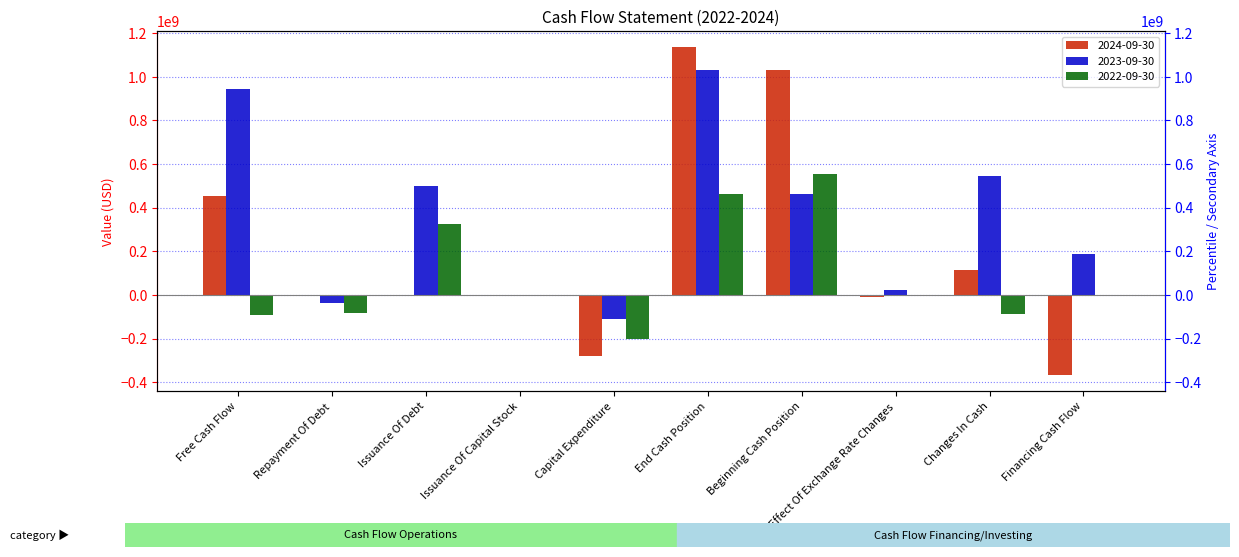

What is the difference between the highest and lowest values at Free Cash Flow?

1037754000